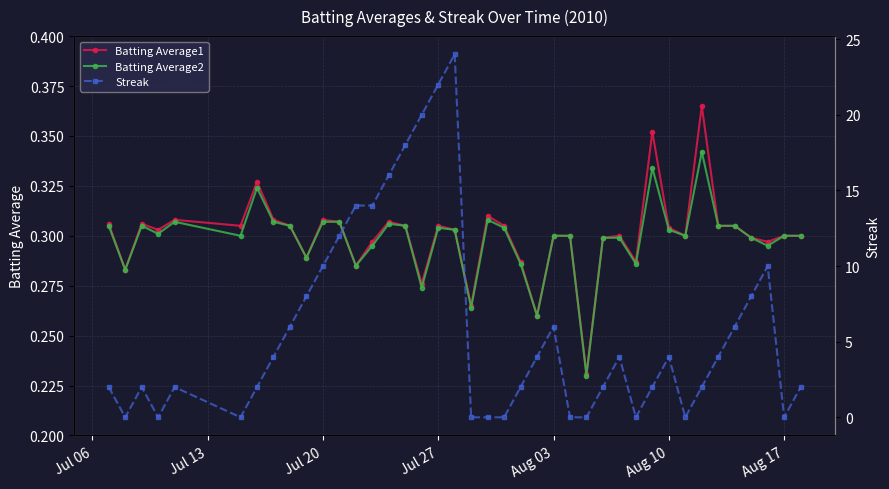

Count the Batting Average2 values in the range 0 to 1.

40